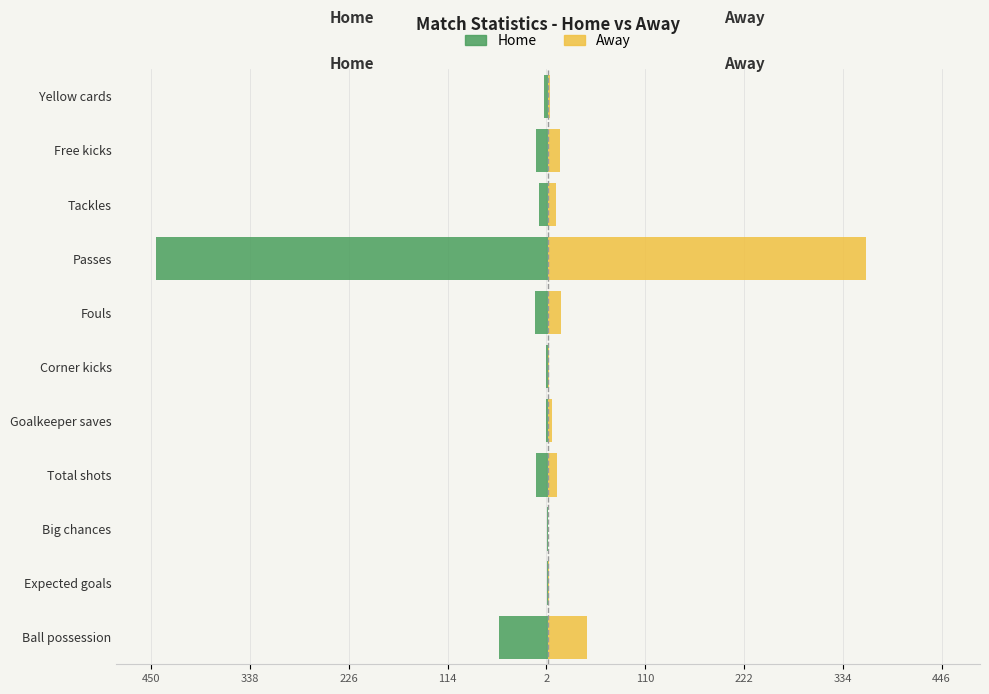

True or false: Home has a value of -14.0 at Total shots.

True